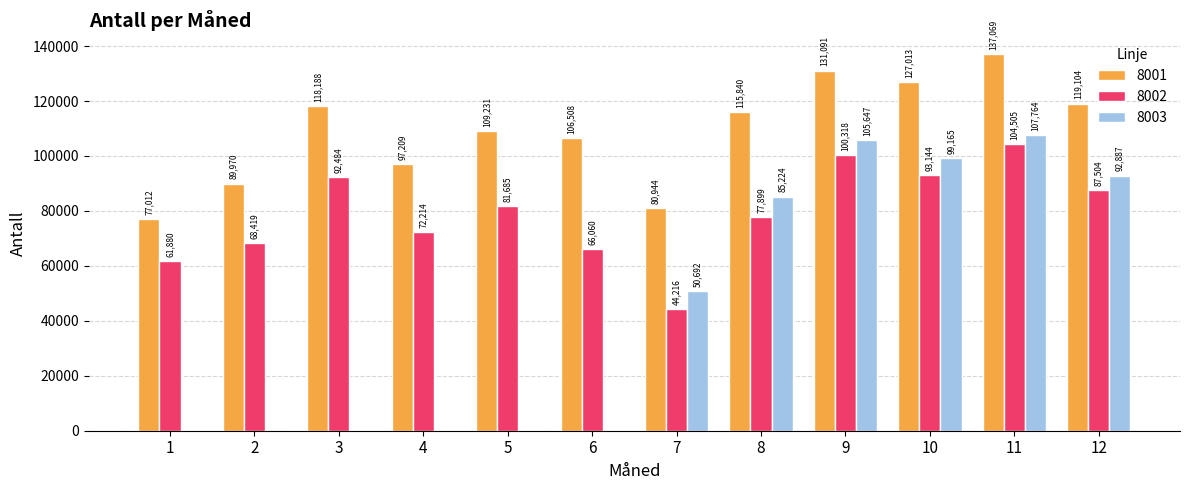

How many distinct data groups are displayed?

3